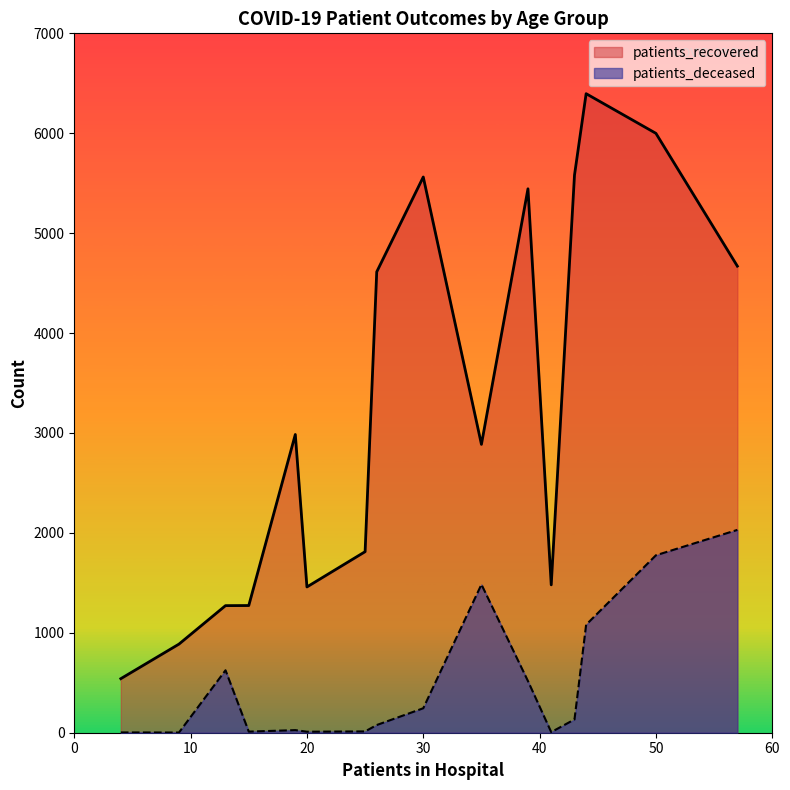

What is the maximum value for patients_deceased?

2030